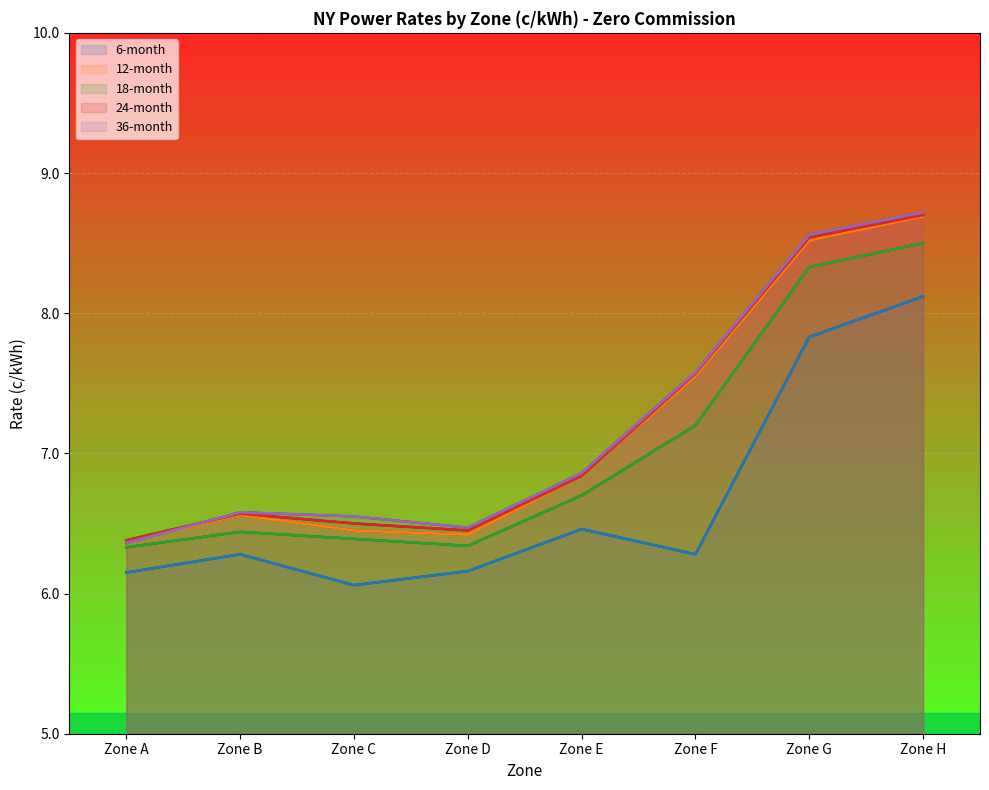

What is the difference between the 18-month values at Zone D and Zone B?

0.1